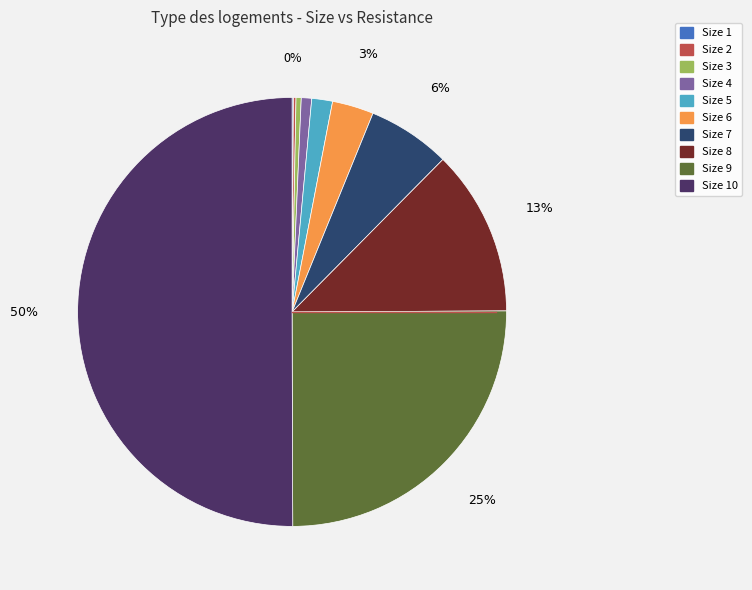

To the nearest percent, what is the difference between the largest and smallest slice percentages?

50%